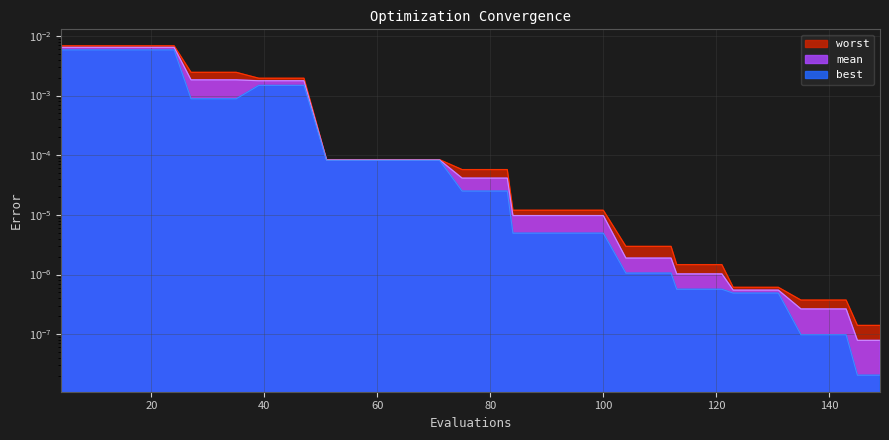

How many categories are shown in the chart?

40